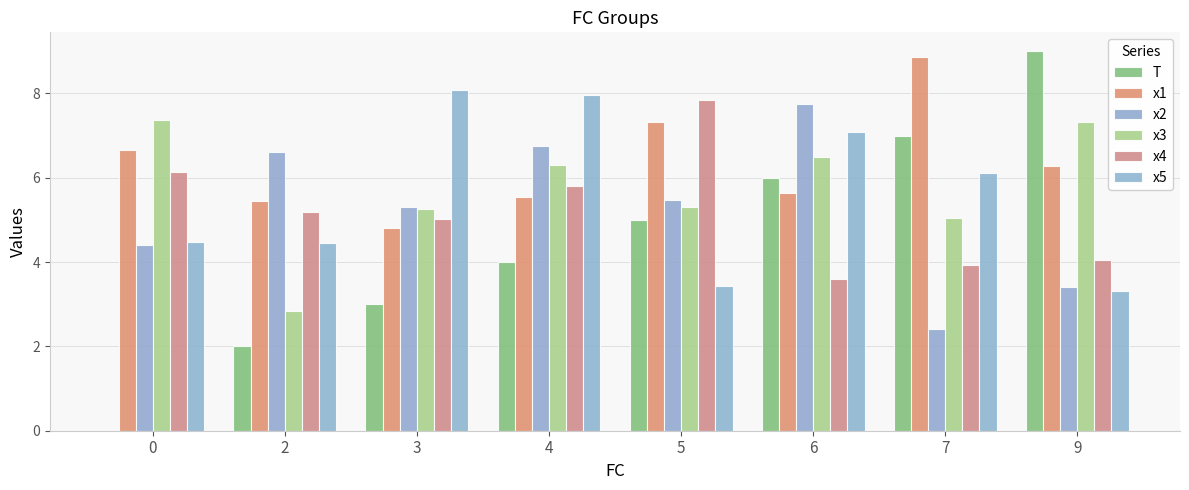

Reading left to right, extract all data points from this chart.

T: 0.0	2.0	3.0	4.0	5.0	6.0	7.0	9.0
x1: 6.7	5.4	4.8	5.5	7.3	5.6	8.9	6.3
x2: 4.4	6.6	5.3	6.8	5.5	7.7	2.4	3.4
x3: 7.4	2.8	5.3	6.3	5.3	6.5	5.1	7.3
x4: 6.1	5.2	5.0	5.8	7.8	3.6	3.9	4.1
x5: 4.5	4.4	8.1	8.0	3.4	7.1	6.1	3.3